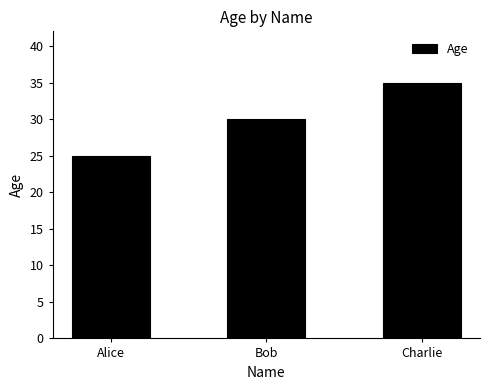

What is the change in value from Bob to Charlie?

+5